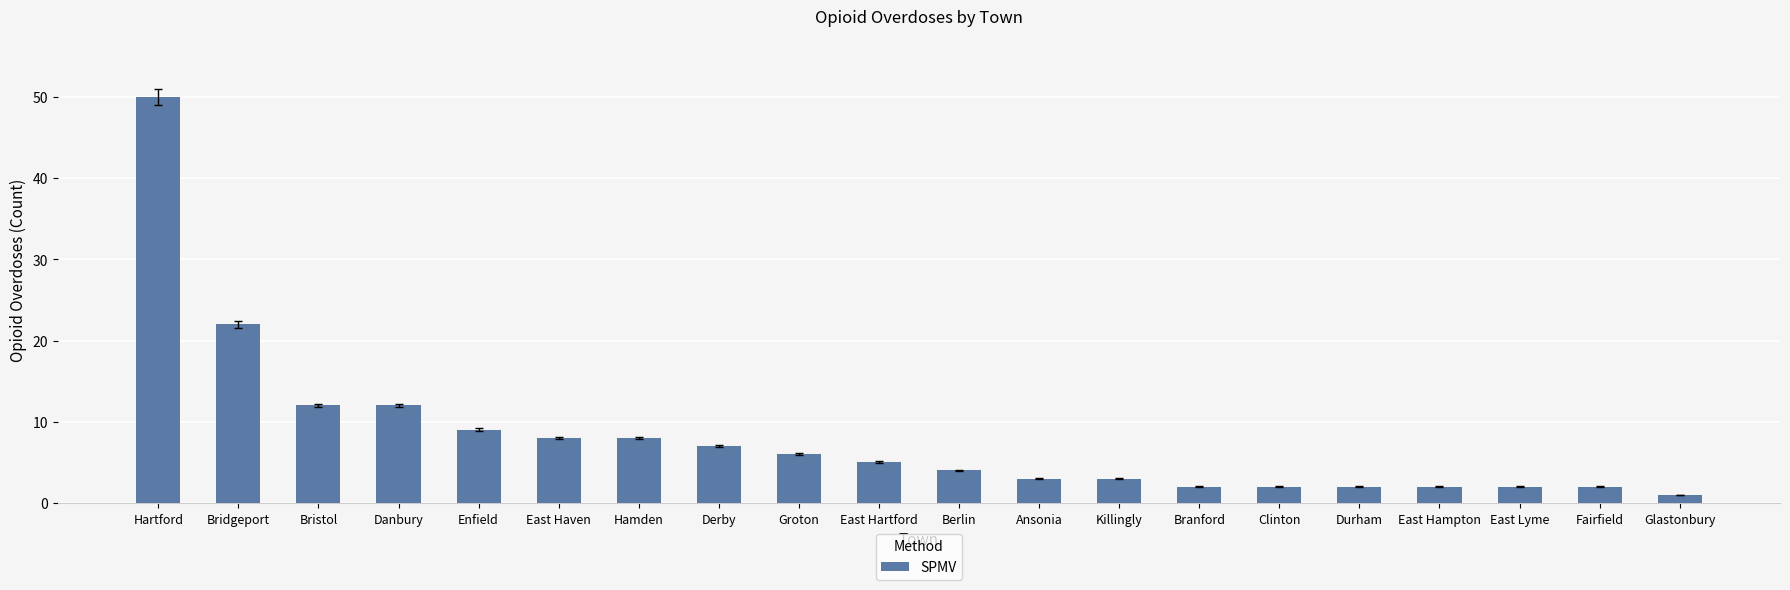

Reading left to right, list all the values displayed in this chart.

Hartford=50	Bridgeport=22	Bristol=12	Danbury=12	Enfield=9	East Haven=8	Hamden=8	Derby=7	Groton=6	East Hartford=5	Berlin=4	Ansonia=3	Killingly=3	Branford=2	Clinton=2	Durham=2	East Hampton=2	East Lyme=2	Fairfield=2	Glastonbury=1